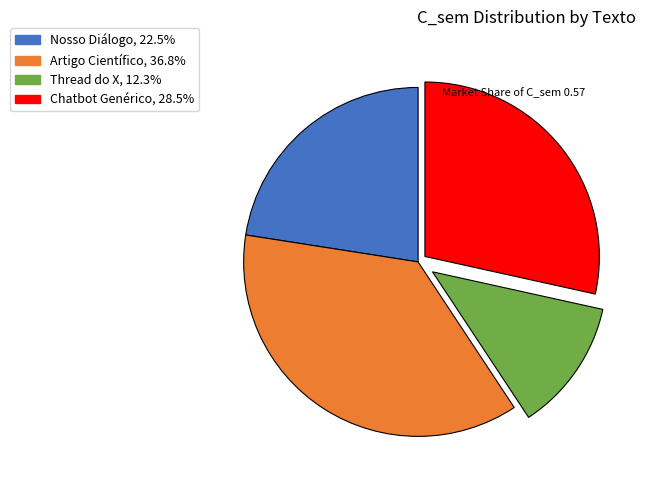

Is the sum of Artigo Científico and Thread do X greater than half?

No